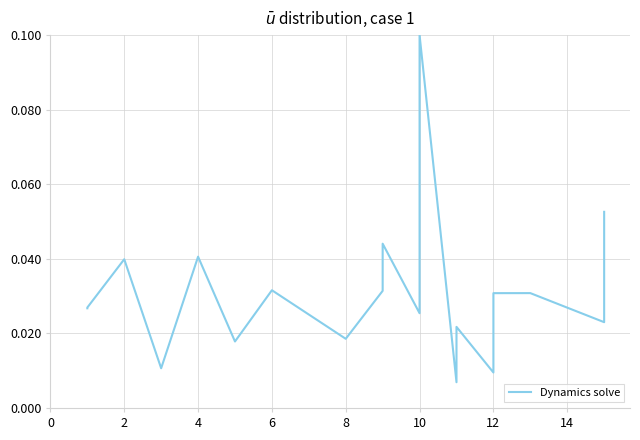

What is the maximum value shown in the chart?

0.1